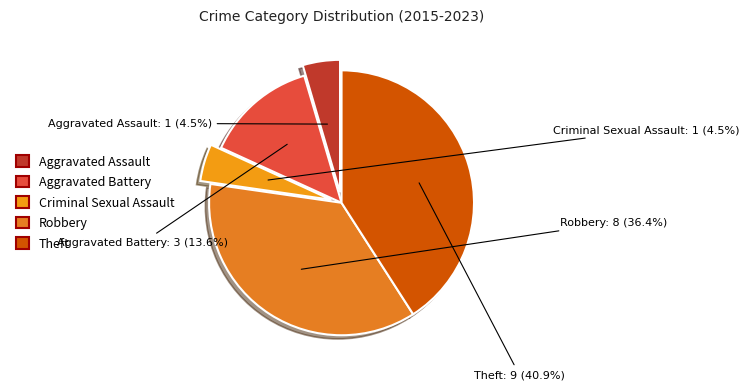

What is the total percentage of Robbery and Aggravated Assault?

40.9%